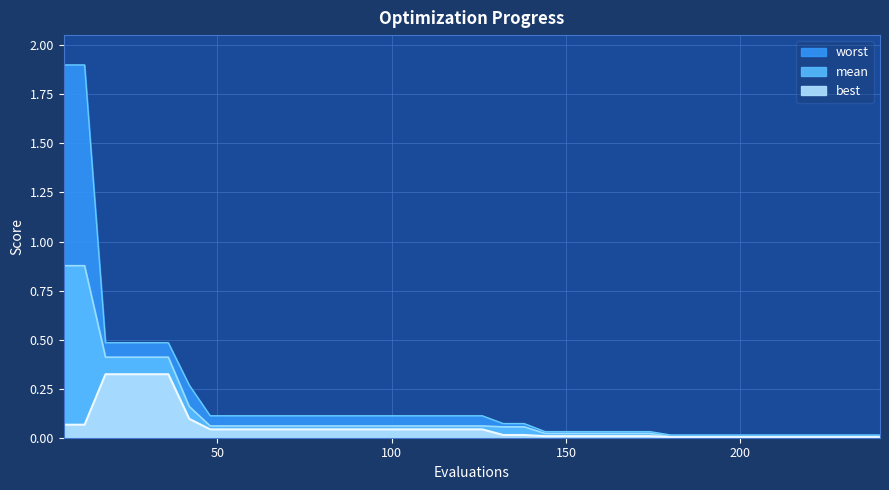

At which category is the sum across all series the highest?

6